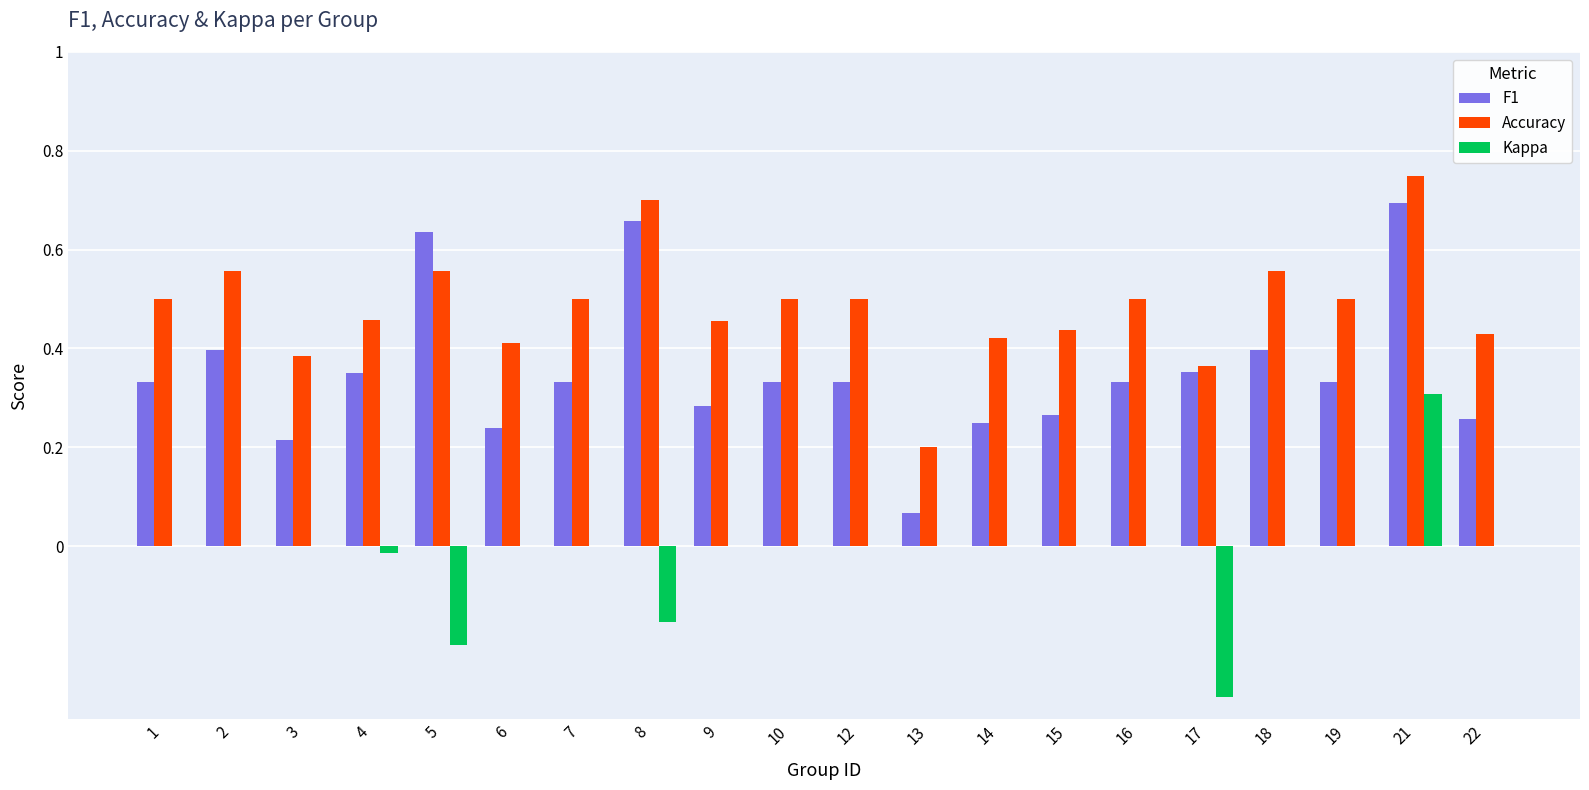

The F1 series shows 0.2 at 14. True or false?

True